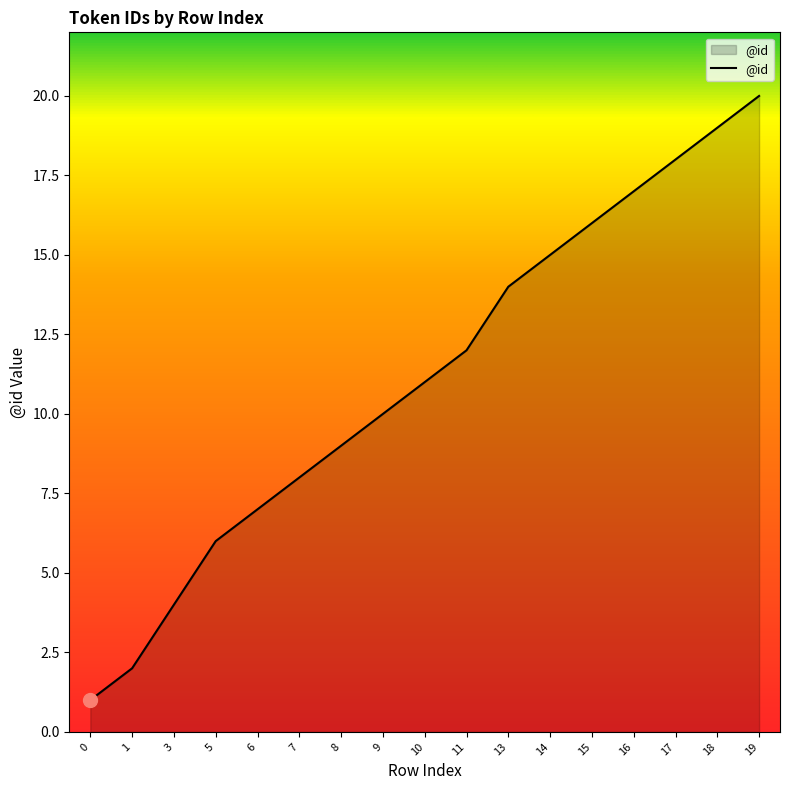

Reading left to right, list all the values displayed in this chart.

1	2	4	6	7	8	9	10	11	12	14	15	16	17	18	19	20